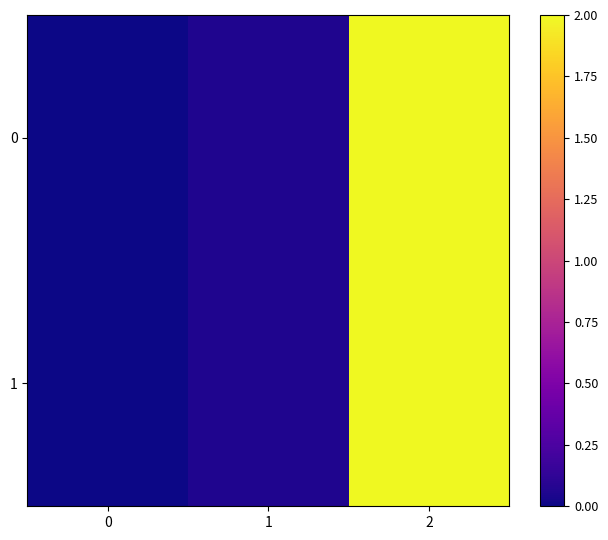

Rank the series at 1 from highest to lowest value.

0, 1